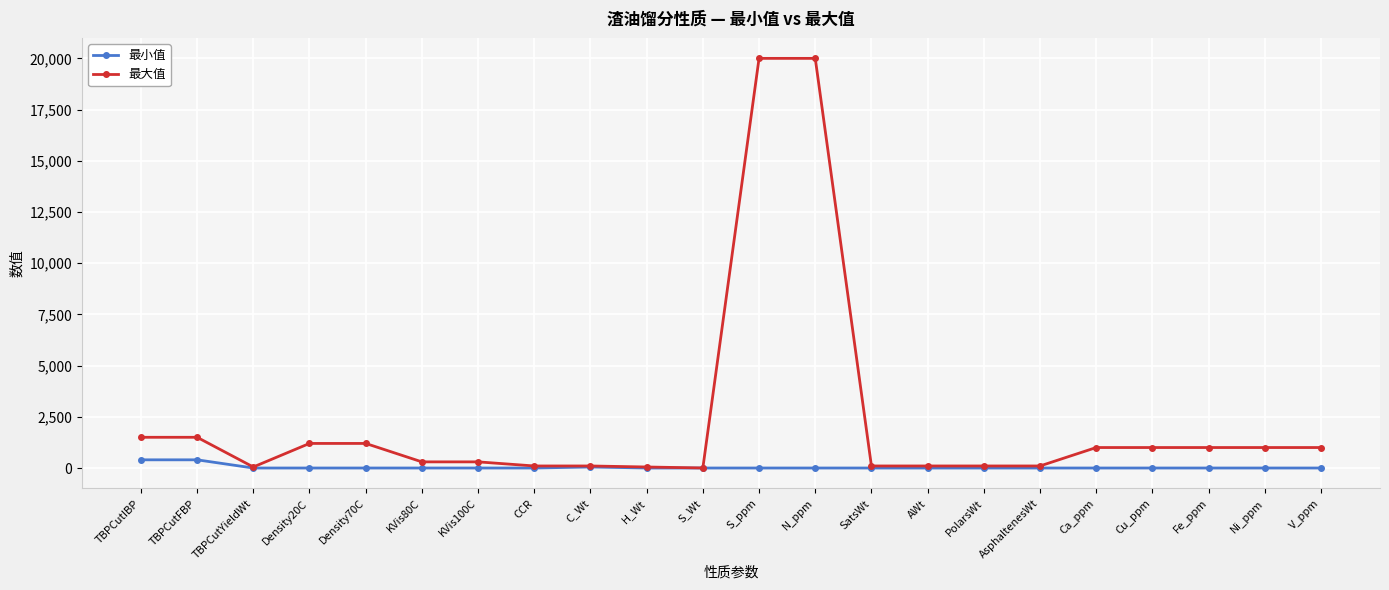

What is the sum of all 最小值 values?

850